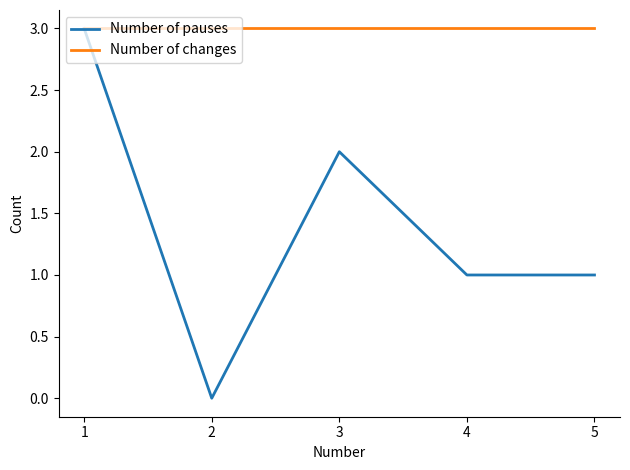

Does the chart have visible grid lines?

No